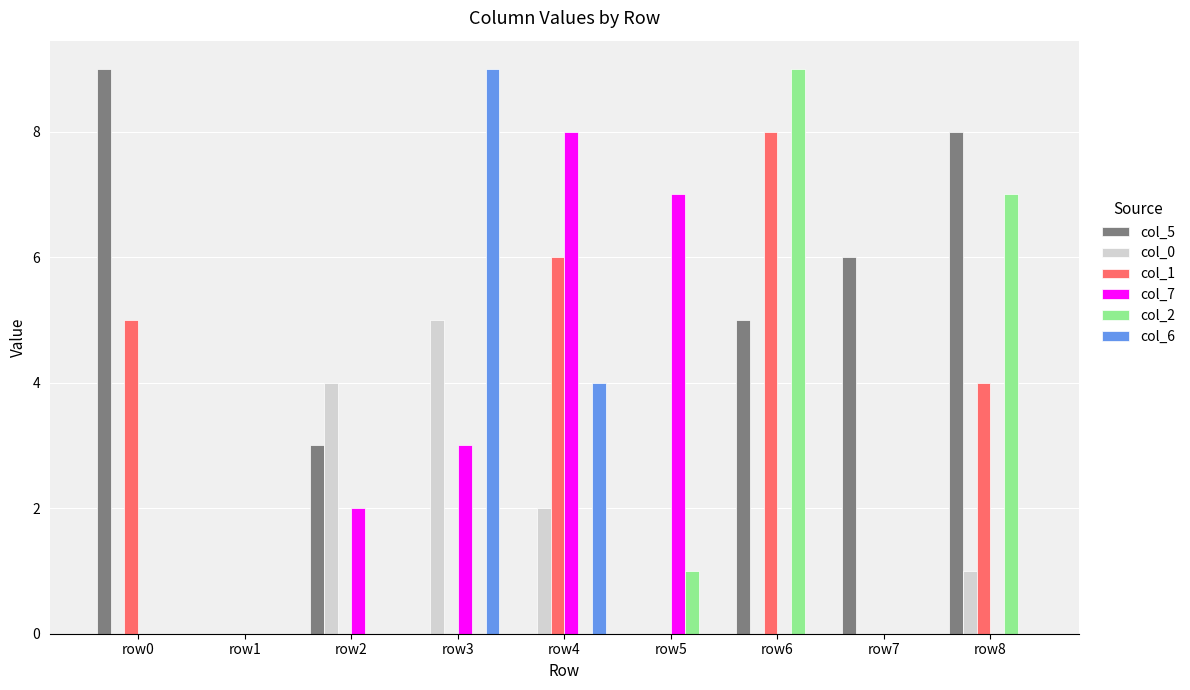

How many groups of bars are there?

9